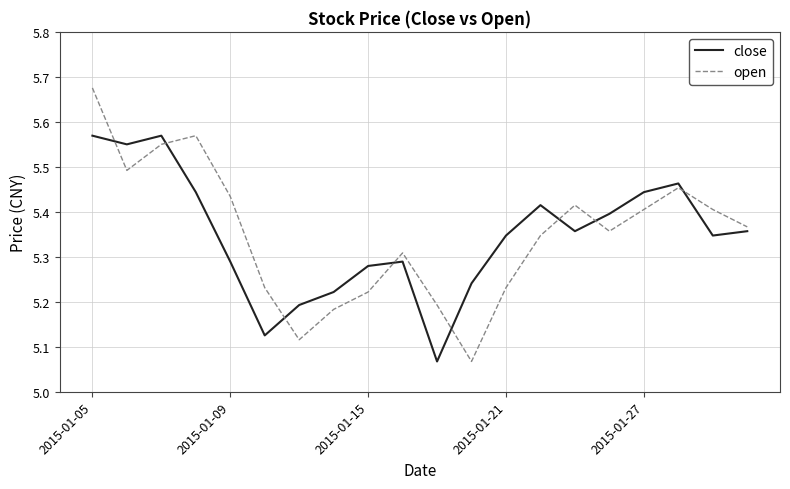

What is the difference between the maximum and minimum values in the close series?

0.5